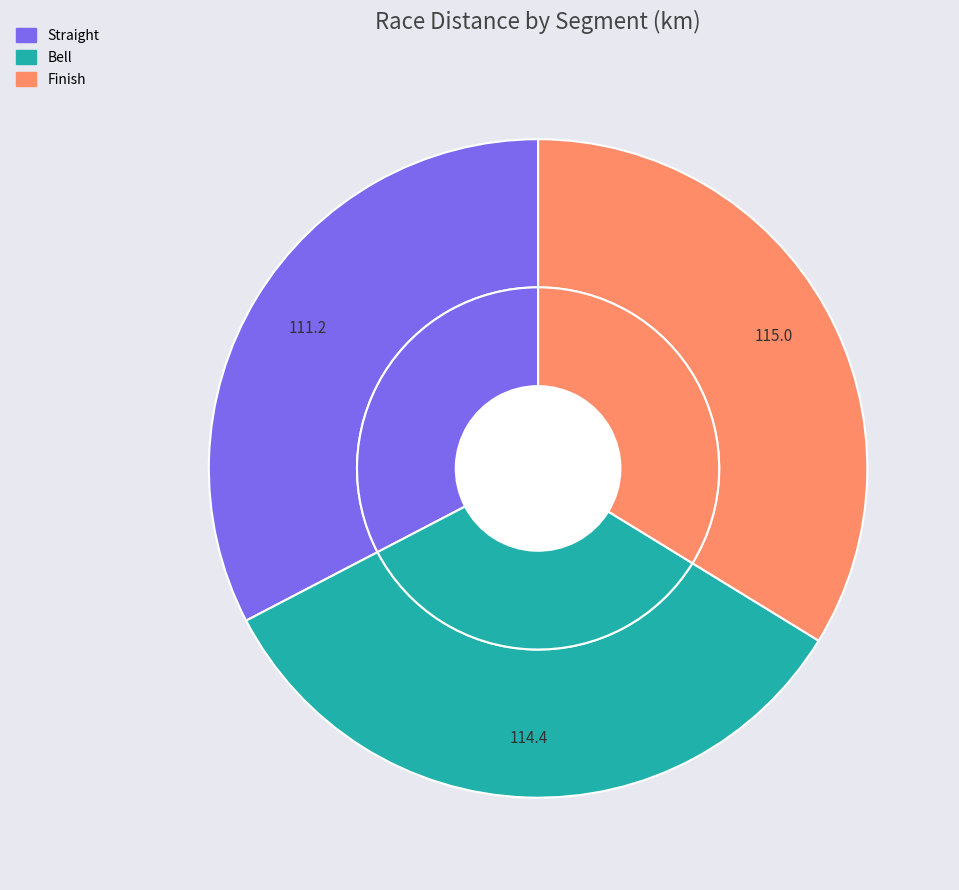

Combined, do Bell and Straight account for over 50%?

Yes